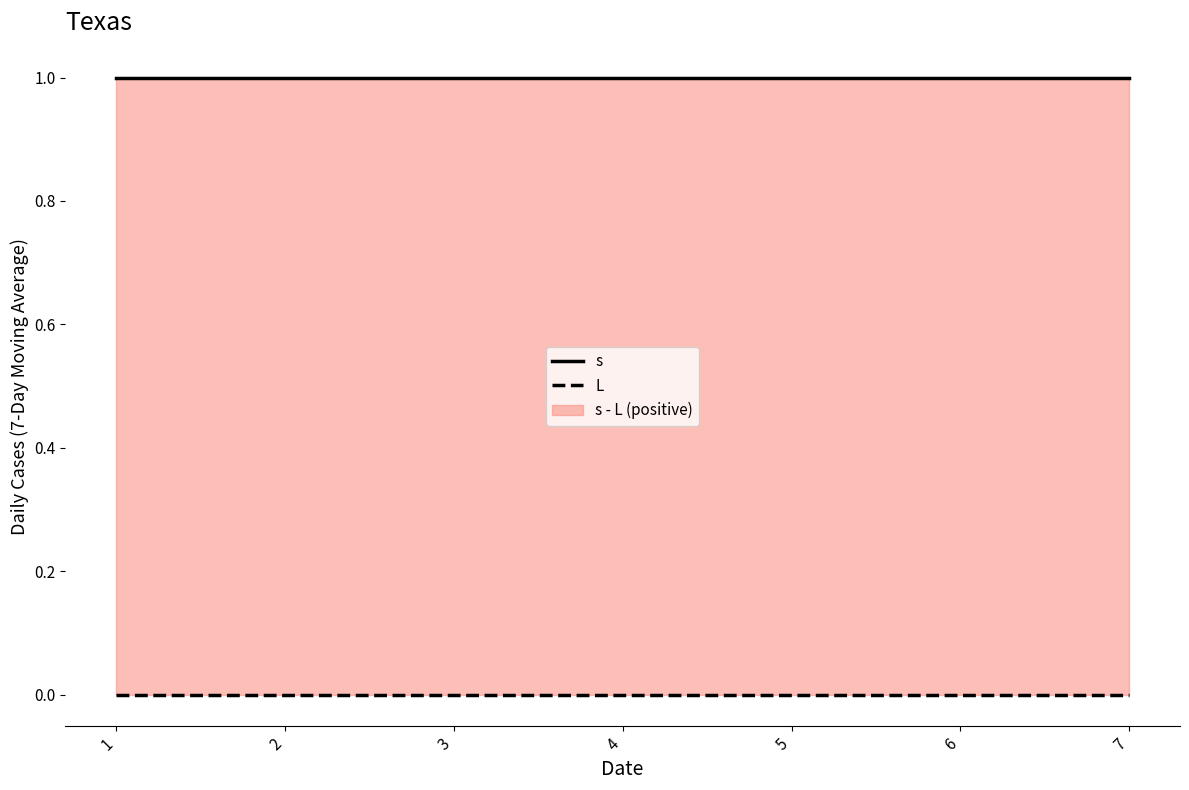

What is the highest value of the s series?

1